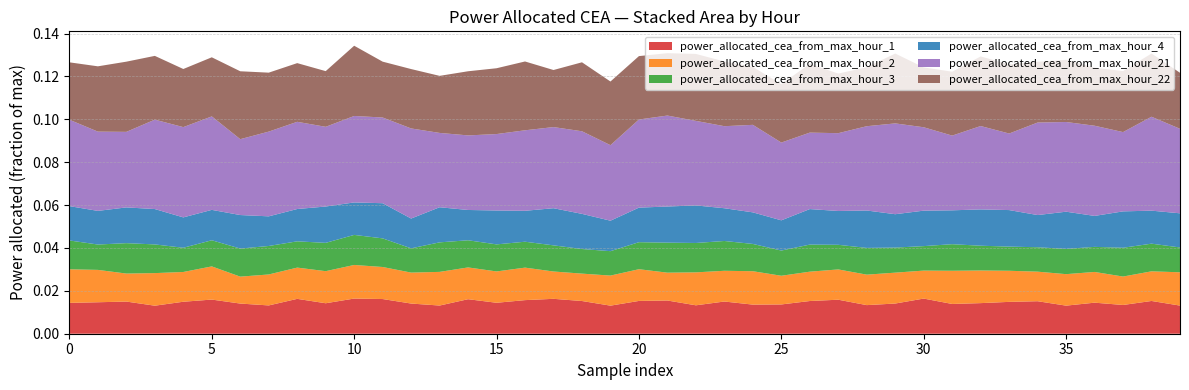

What are all the series names shown in the legend?

power_allocated_cea_from_max_hour_1, power_allocated_cea_from_max_hour_2, power_allocated_cea_from_max_hour_3, power_allocated_cea_from_max_hour_4, power_allocated_cea_from_max_hour_21, power_allocated_cea_from_max_hour_22